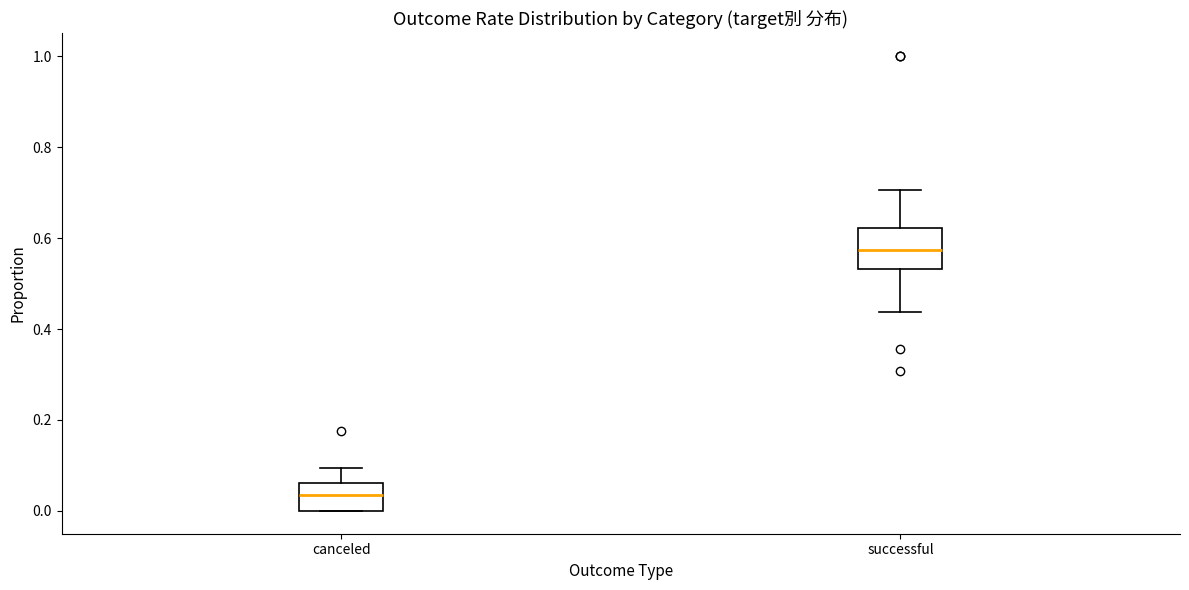

Reading left to right, transcribe this box plot: for each box, give where its median line is, the range the box spans, and where its two whiskers end, as read against the y-axis. The values are not printed on the chart, so give them approximately, as read against the axis.

canceled: median 0.04, box 0.00 to 0.06, whiskers 0.00 to 0.10
successful: median 0.58, box 0.54 to 0.62, whiskers 0.44 to 0.70